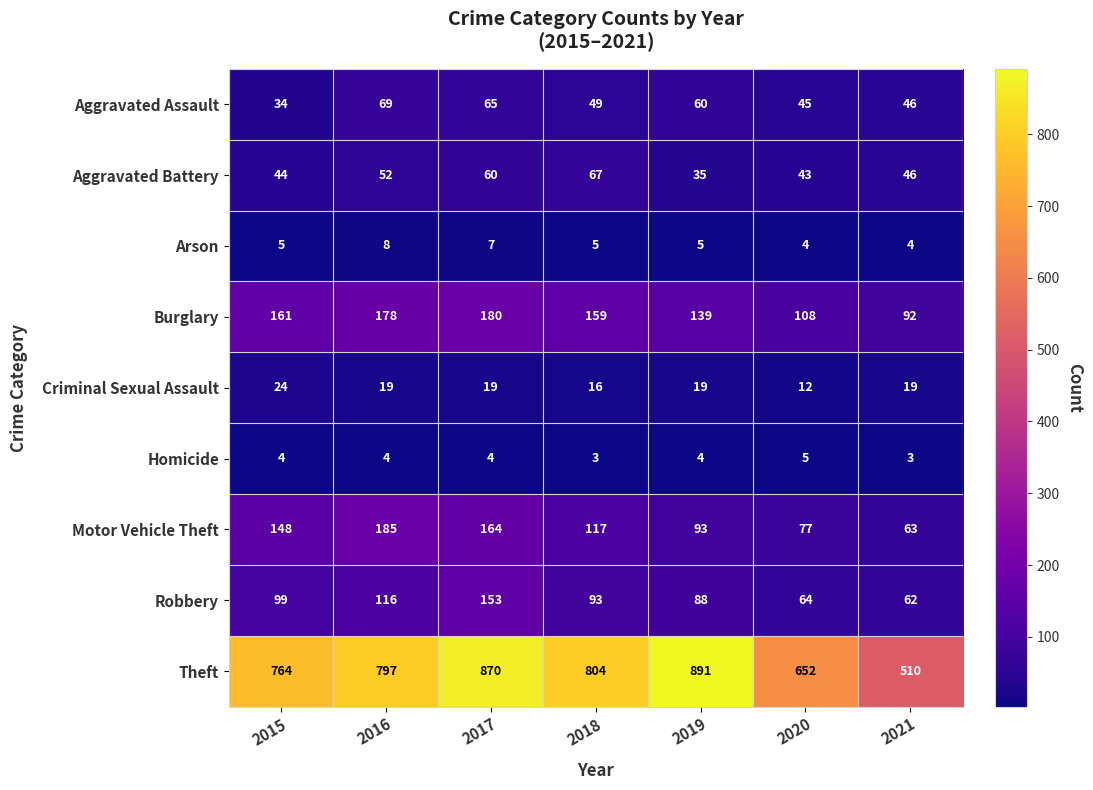

What is the difference between the maximum and minimum values in the Criminal Sexual Assault series?

12